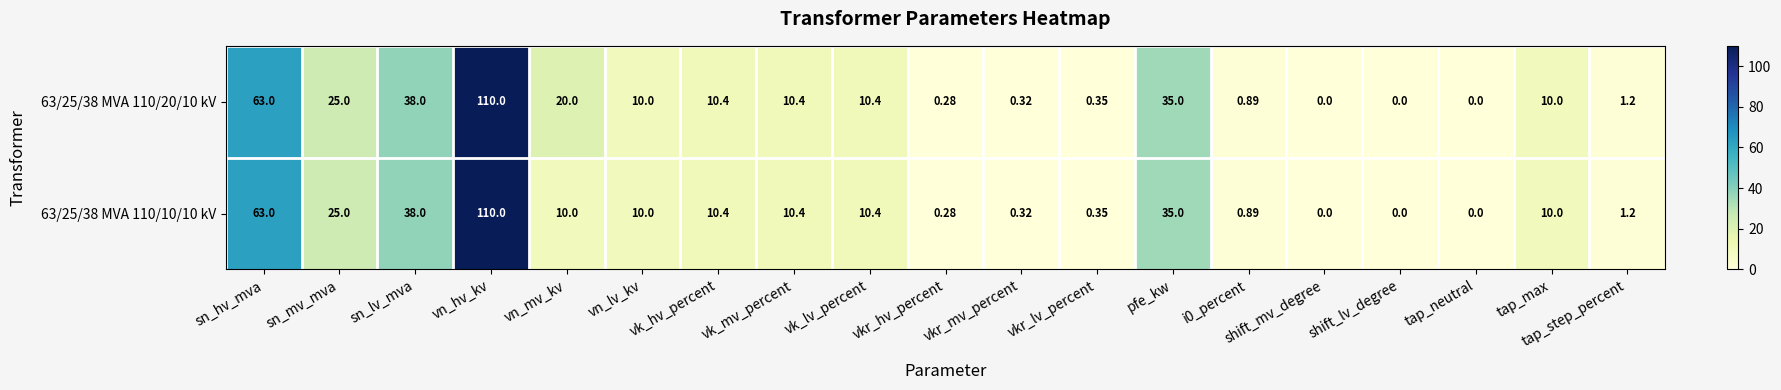

Is the value of 63/25/38 MVA 110/20/10 kV at vn_hv_kv greater than the value of 63/25/38 MVA 110/10/10 kV at vk_lv_percent?

Yes